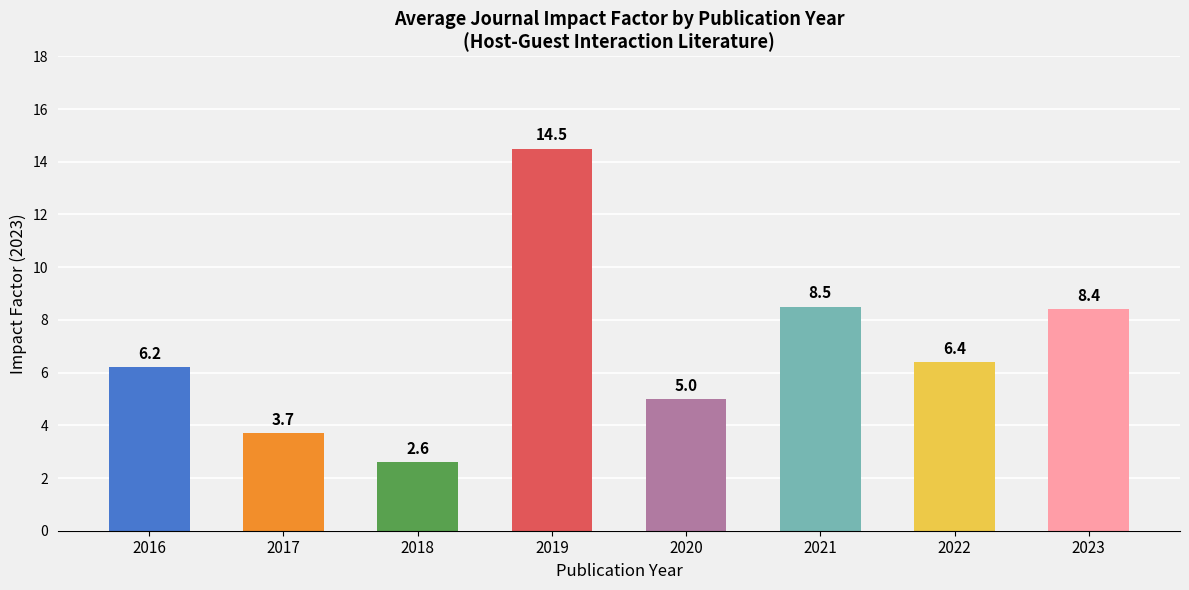

What is the difference between the values at 2023 and 2021?

0.1